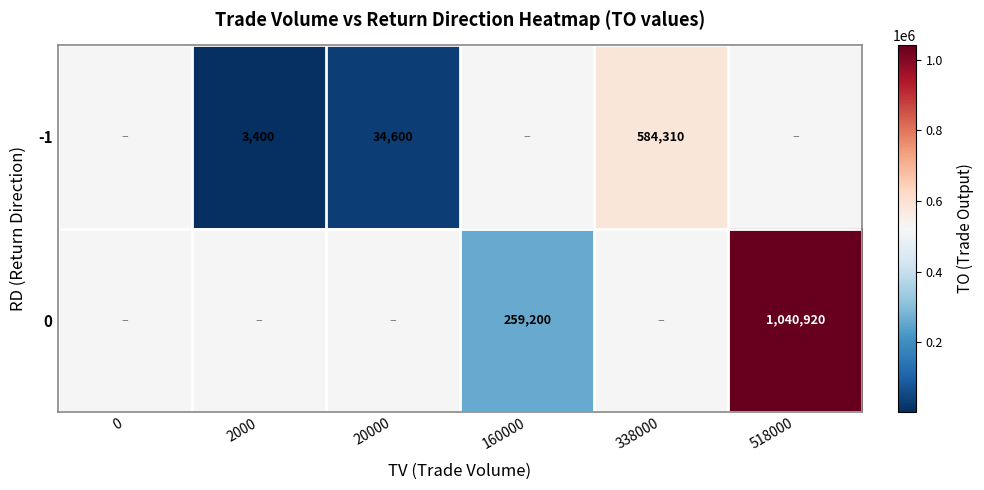

The 0 series shows 1040920 at 518000. True or false?

True